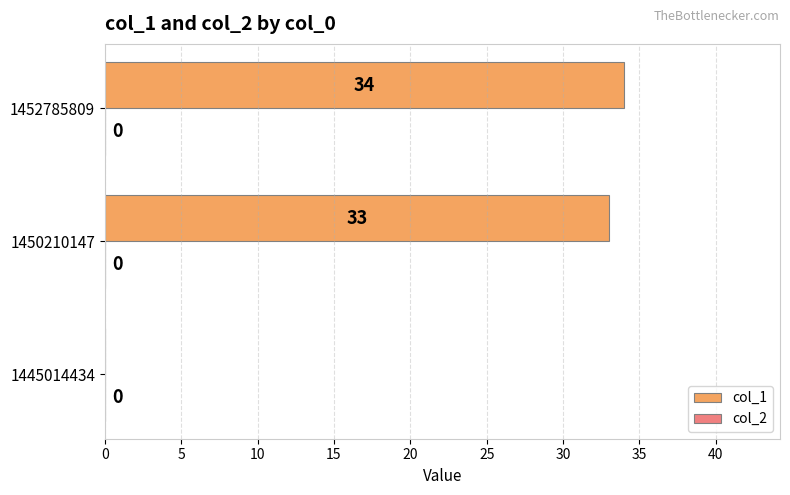

The chart shows a value of -11 at 1445014434. True or false?

False